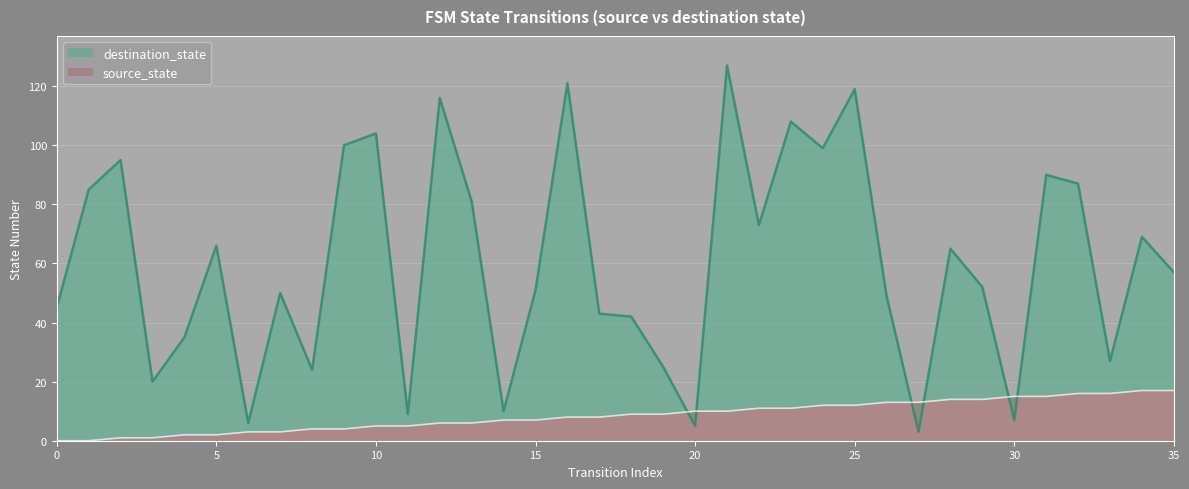

Between which two adjacent categories do source_state and destination_state first intersect?

19 and 20